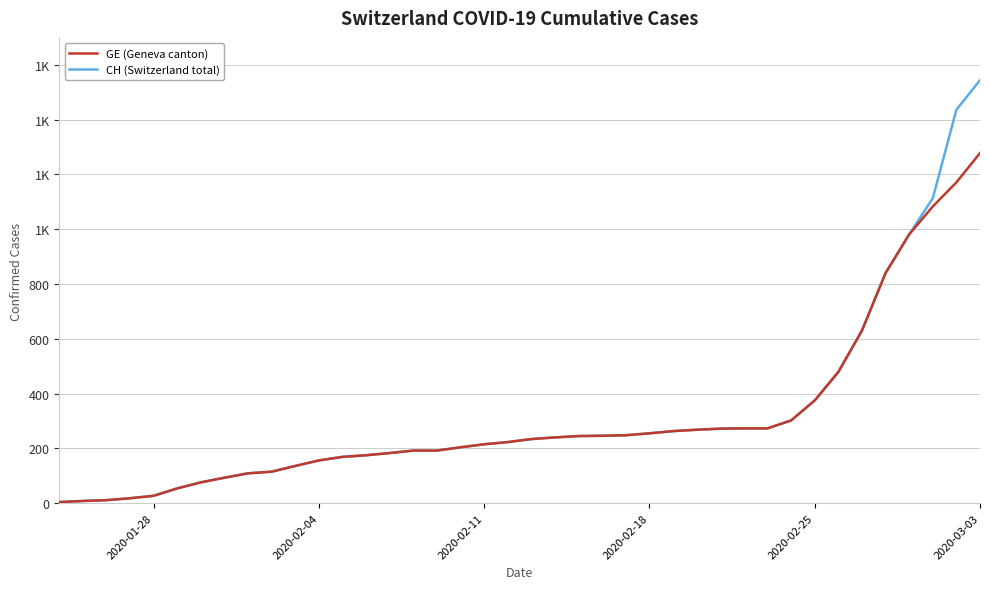

Does the chart have visible grid lines?

Yes